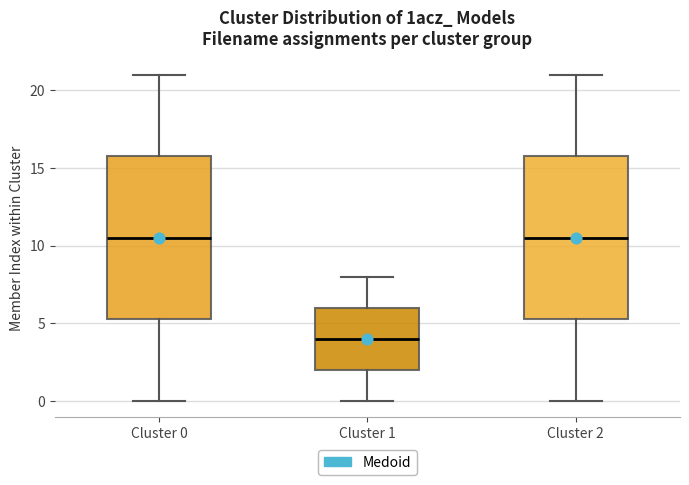

Which box's median line is the lowest?

Cluster 1